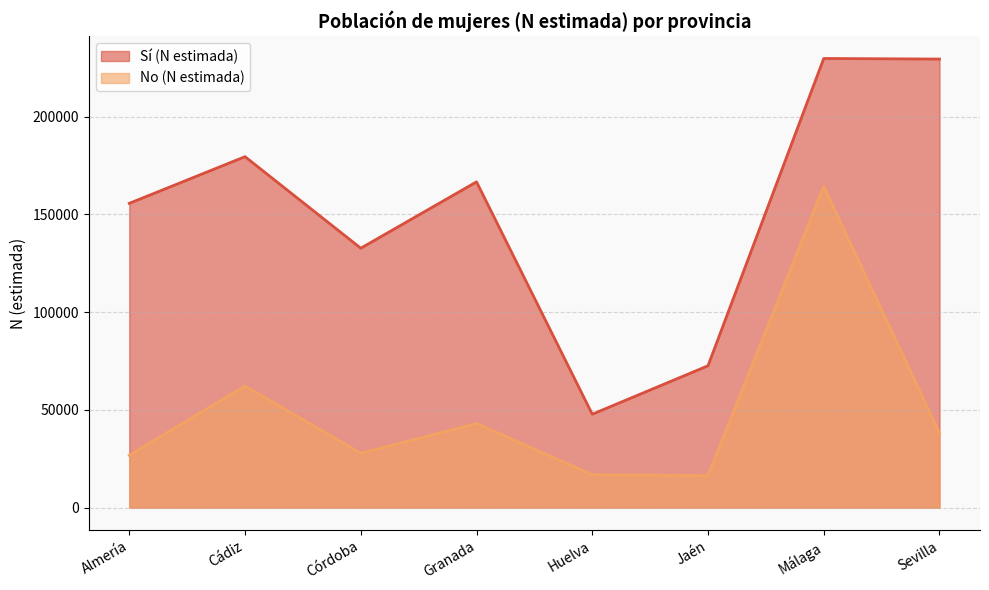

Rank the series by their average value, from lowest to highest.

No (N estimada), Sí (N estimada)